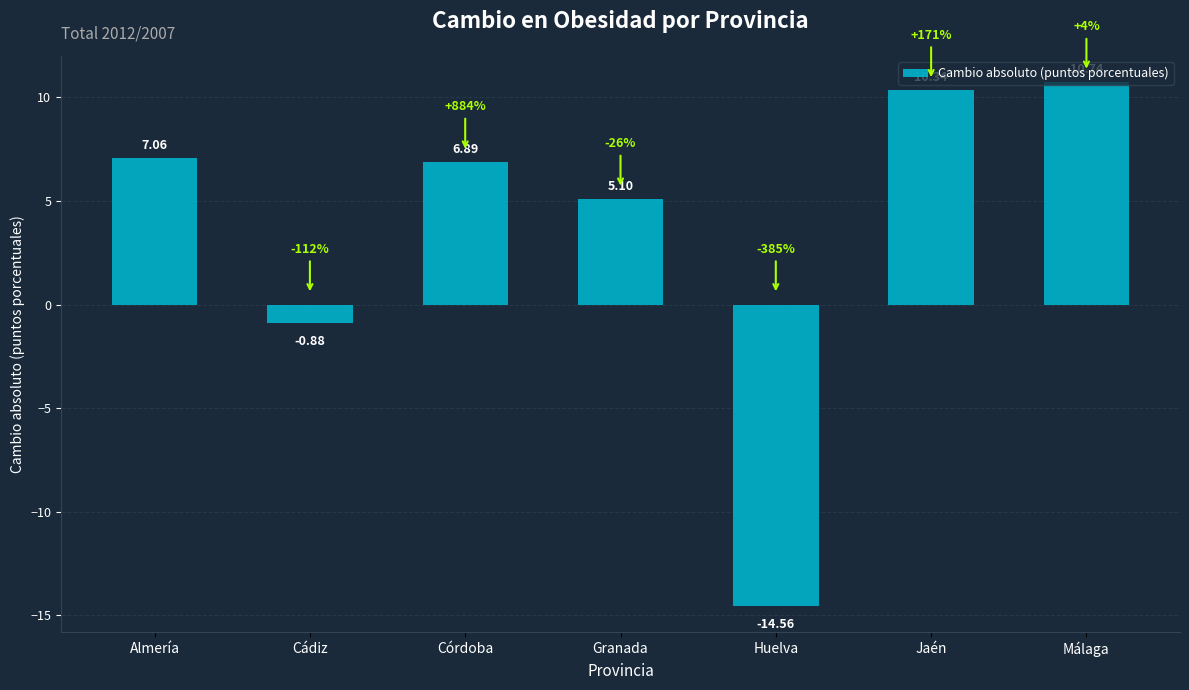

At which label does the data first exceed 6?

Almería